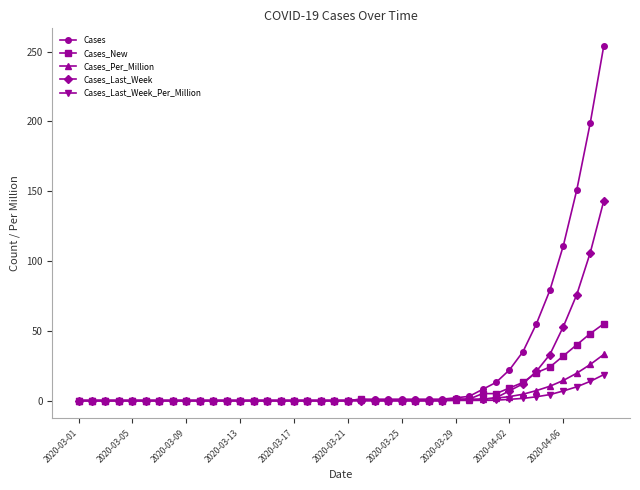

Which series has the largest range (max minus min)?

Cases